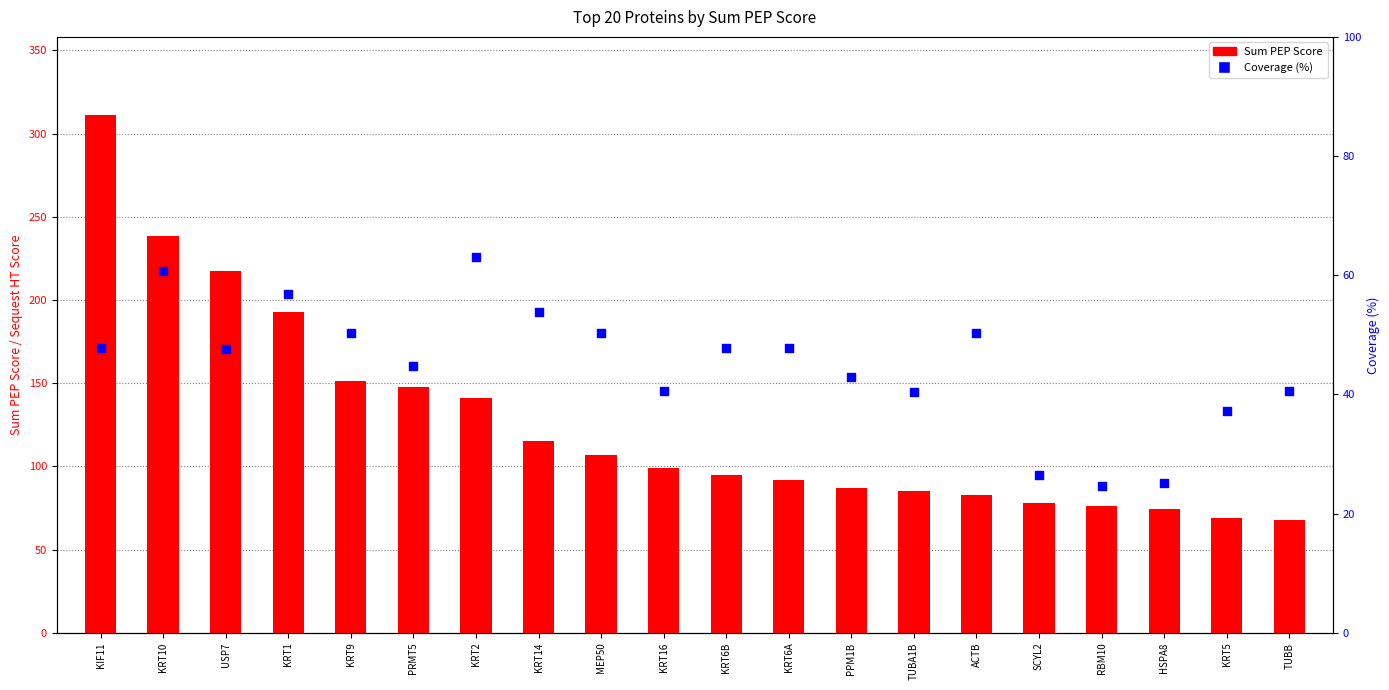

Which series has the largest total across all categories?

Sum PEP Score